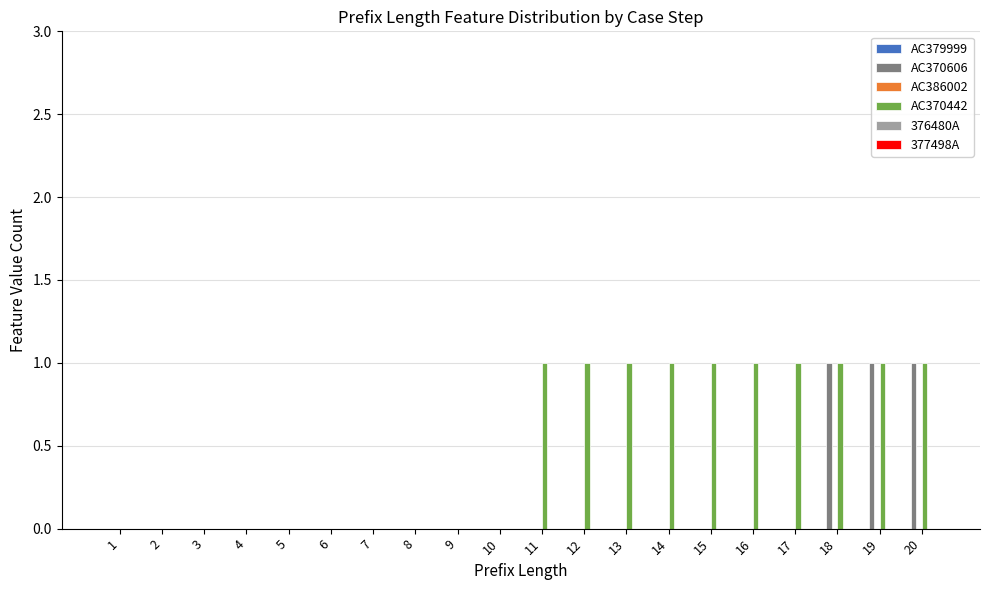

Which series changed the most between 8 and 12?

AC370442